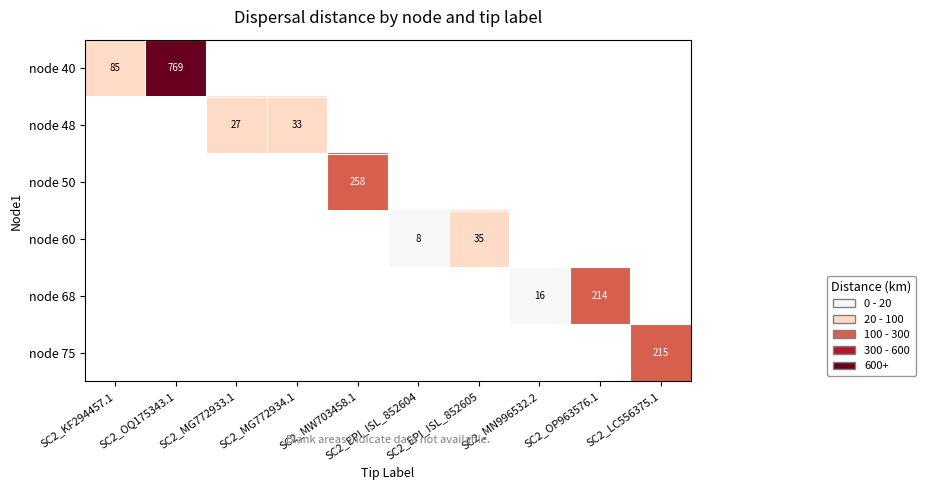

What is the minimum value shown in the chart?

8.3